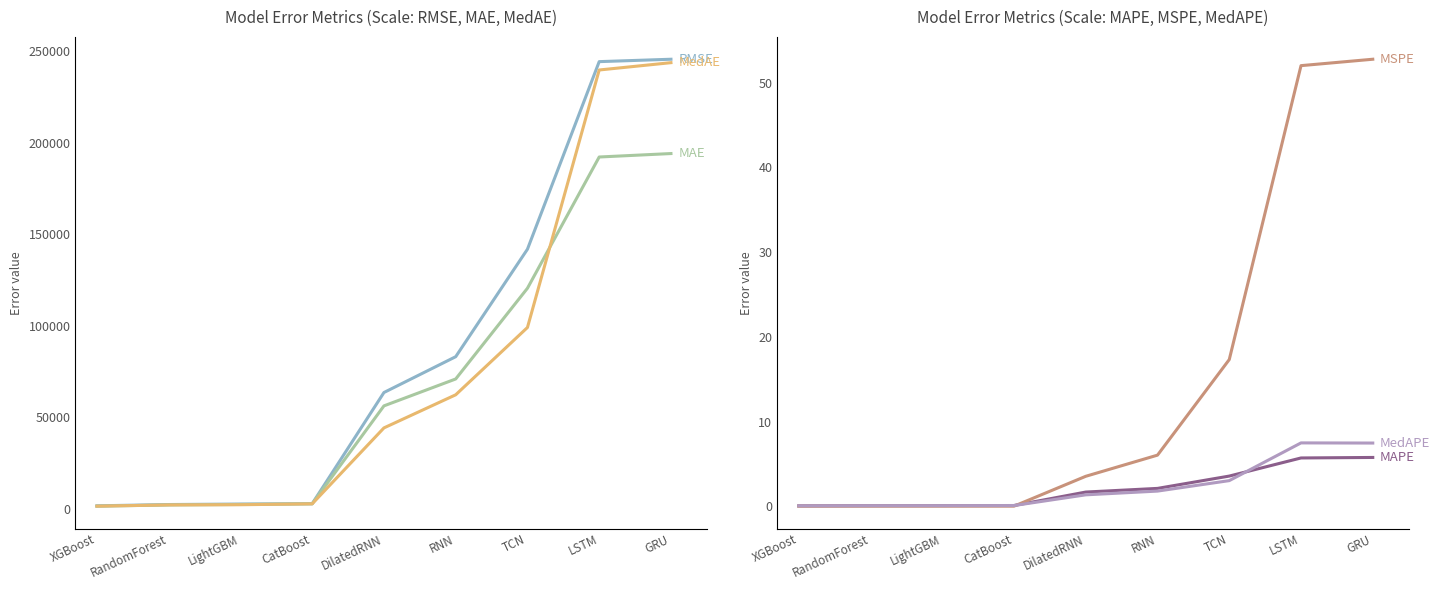

True or false: MedAE has more than 0 points higher than both neighbors.

False